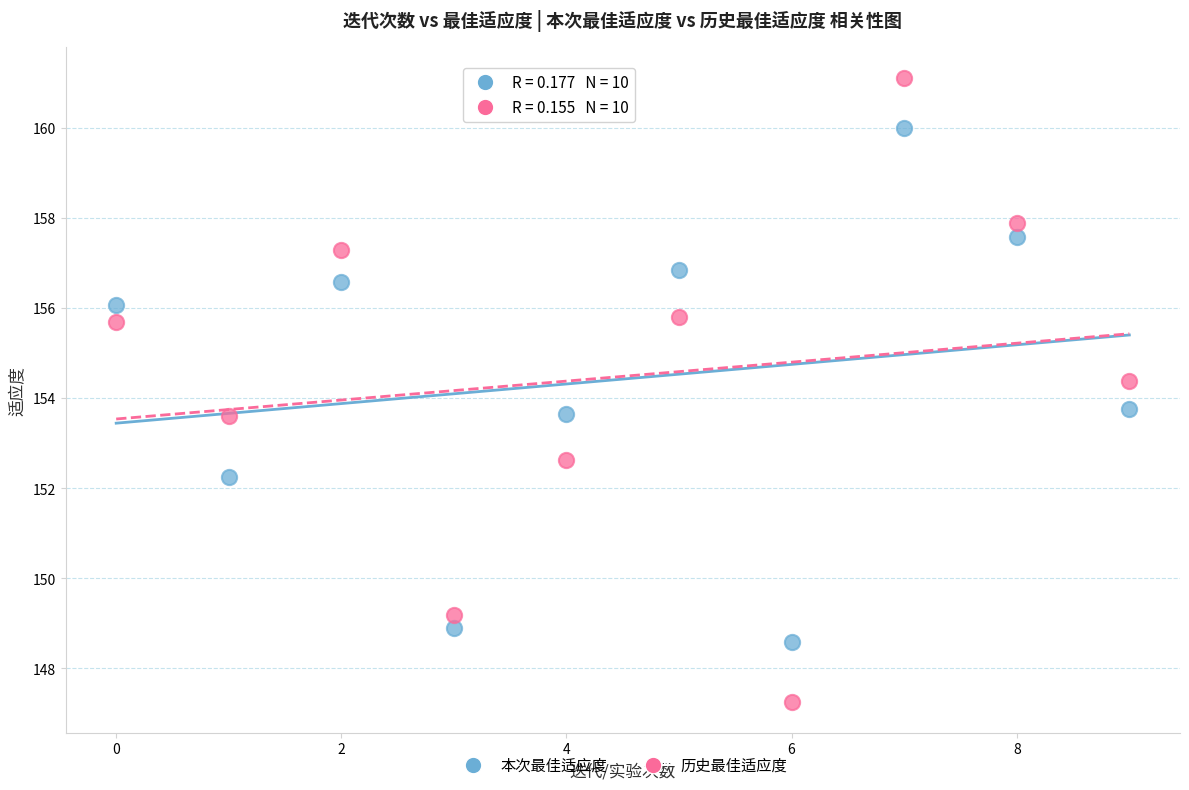

Across all data points, what is the range of Y values (max minus min)?

13.8